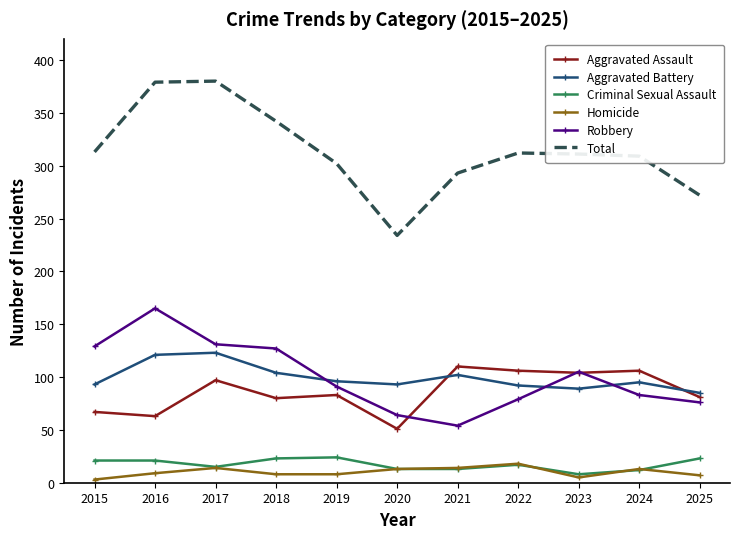

What is the total value across all series at 2016?

758